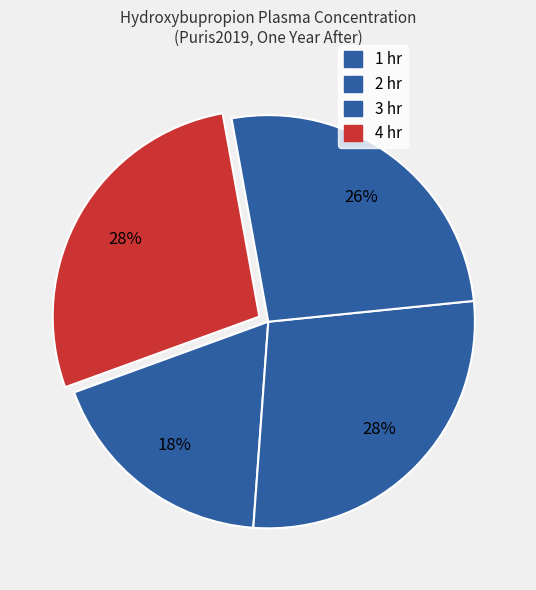

How many segments does this pie chart have?

4